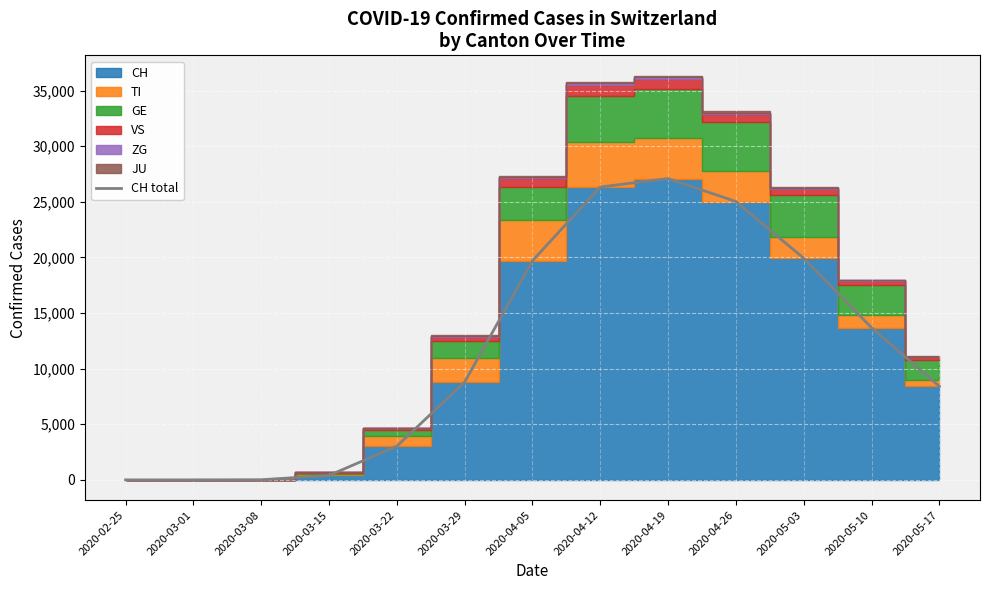

The value at 2020-03-22 is 3028. True or false?

True